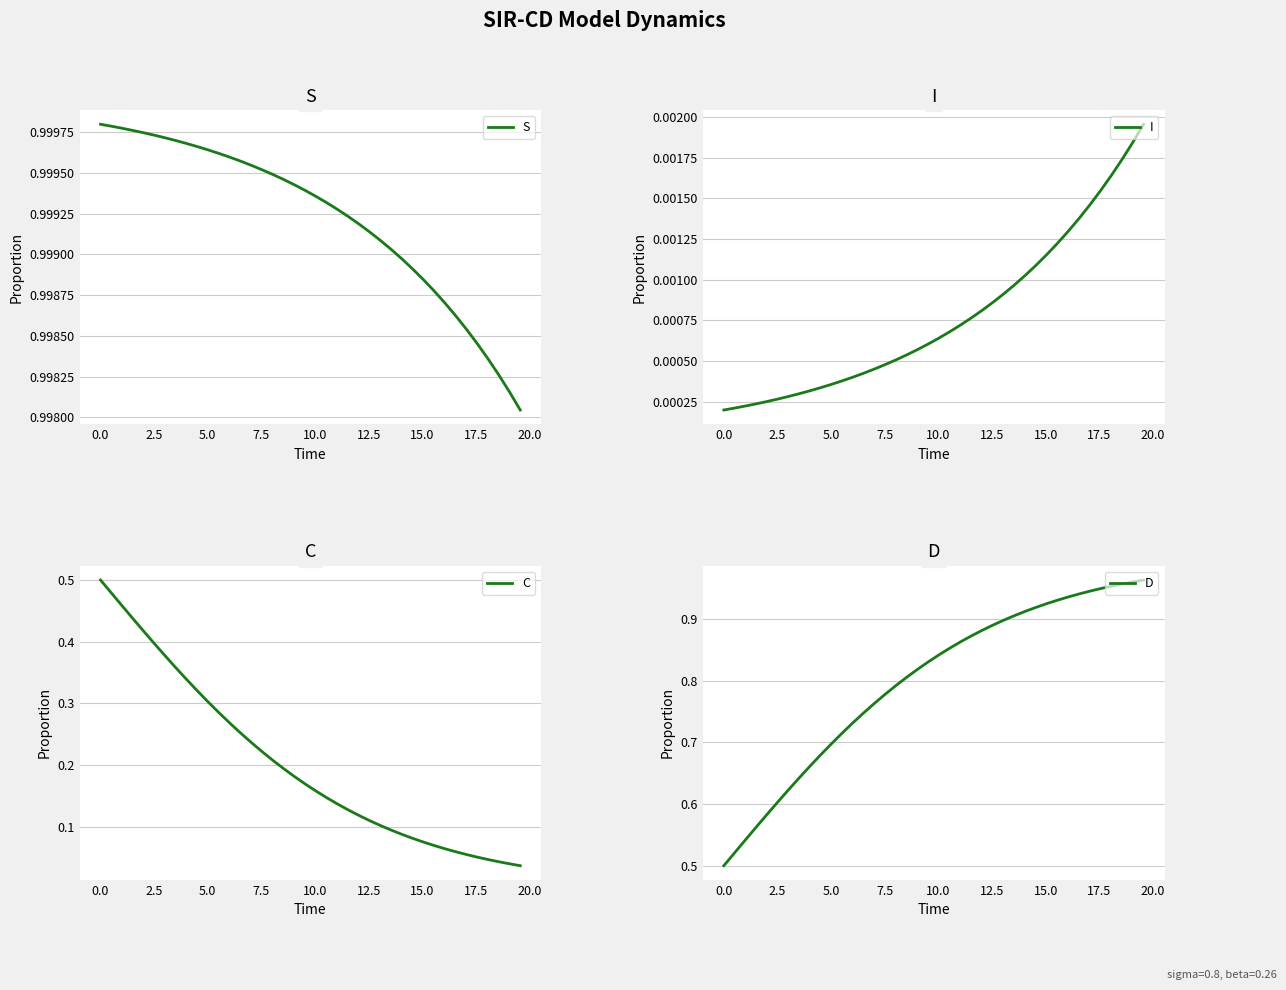

True or false: I has a value of 0.0 at 17.

False